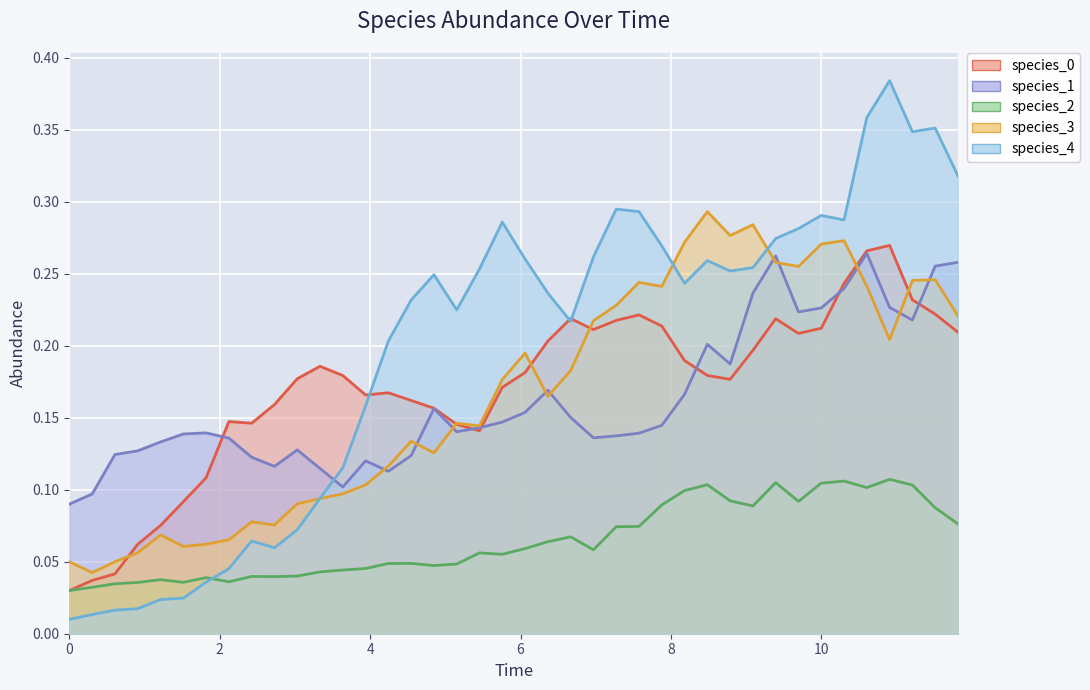

What is the approximate value of species_1 at 11.818181818181818?

0.3